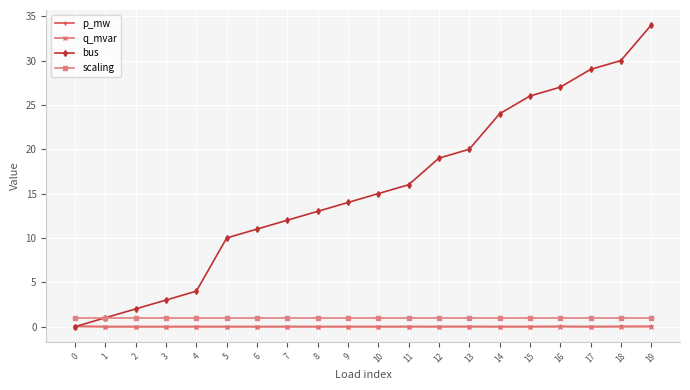

What is the value of the scaling point at the 1st from the left?

1.0